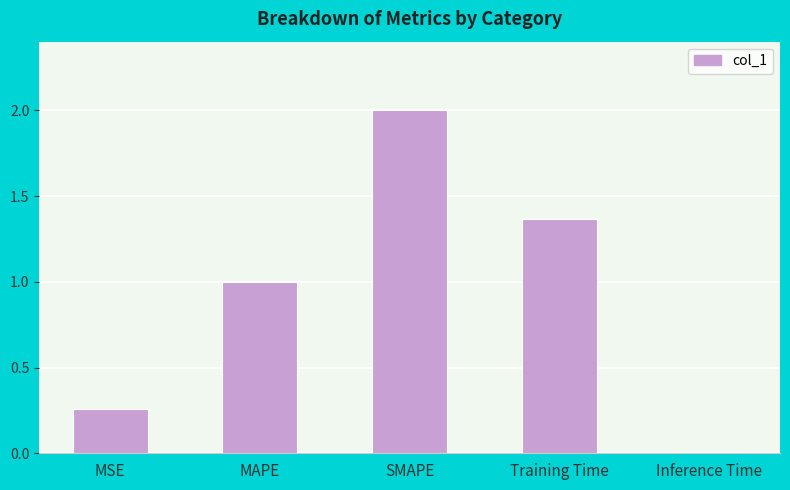

What is the change in value from MAPE to SMAPE?

+1.0